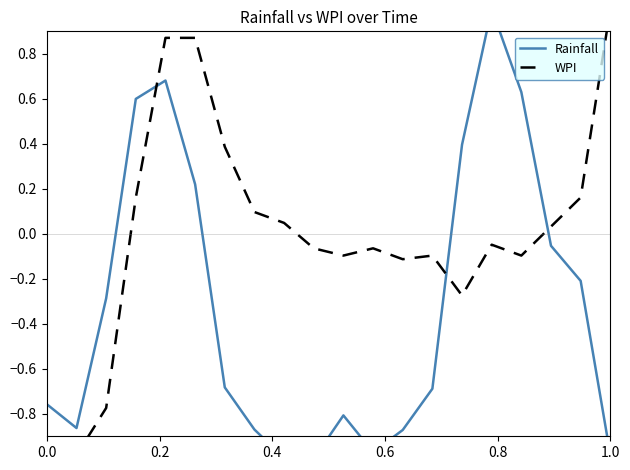

In WPI, how many points are higher than both neighbors (excluding endpoints)?

3